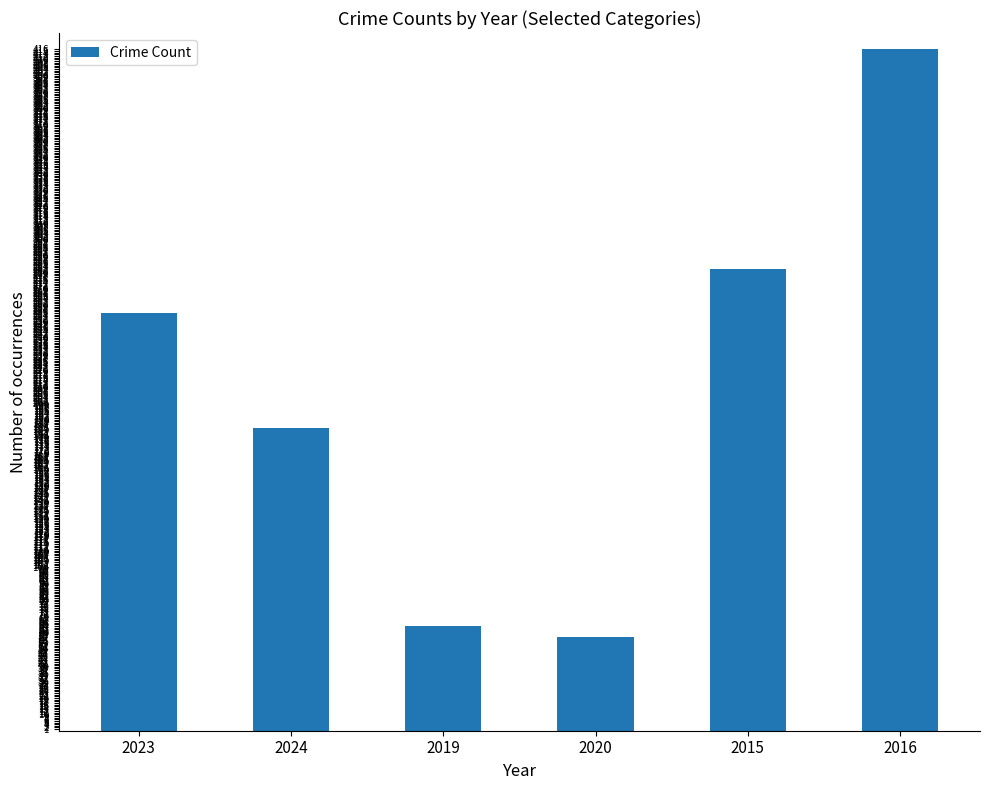

Does the chart contain any negative values?

No